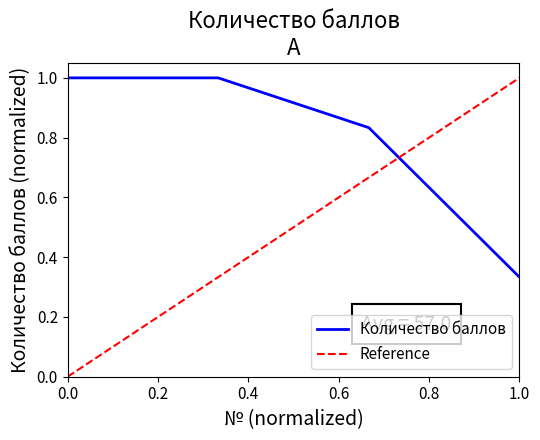

At which label is Количество баллов closest to 0?

1.0